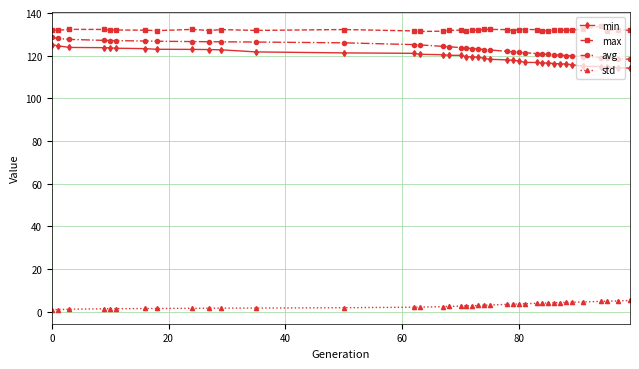

What is the difference between the maximum and second lowest values in the std series?

4.2